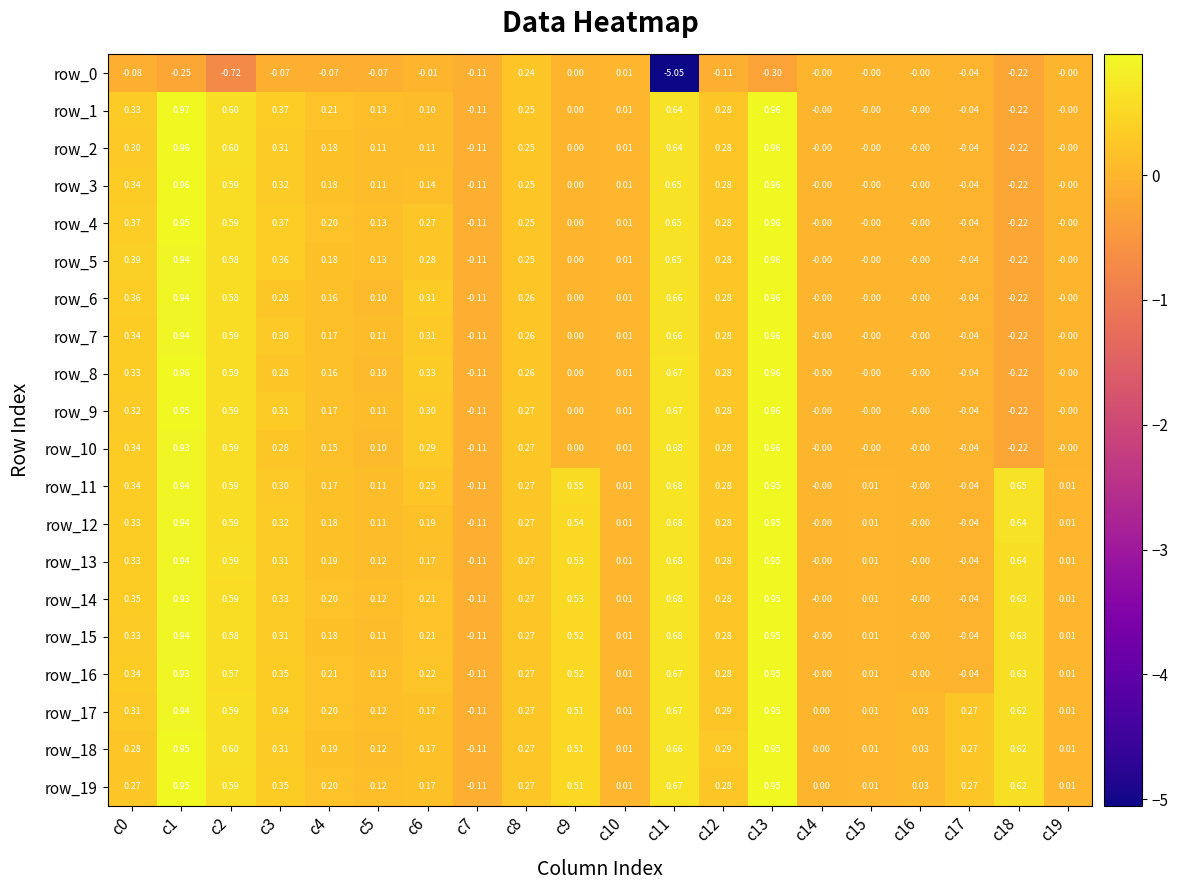

The value of row_10 at c14 is -0.0. True or false?

True